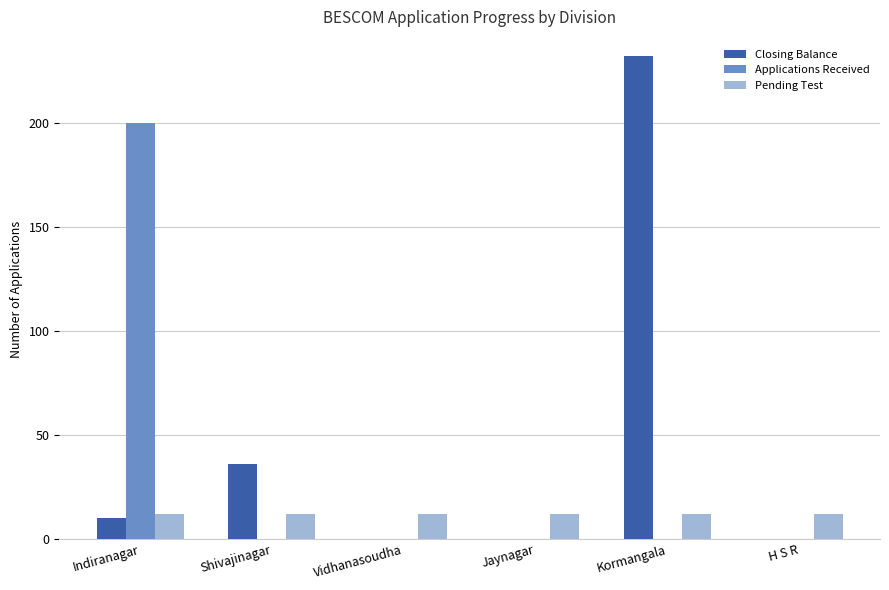

What is the average value of the Closing Balance series?

46